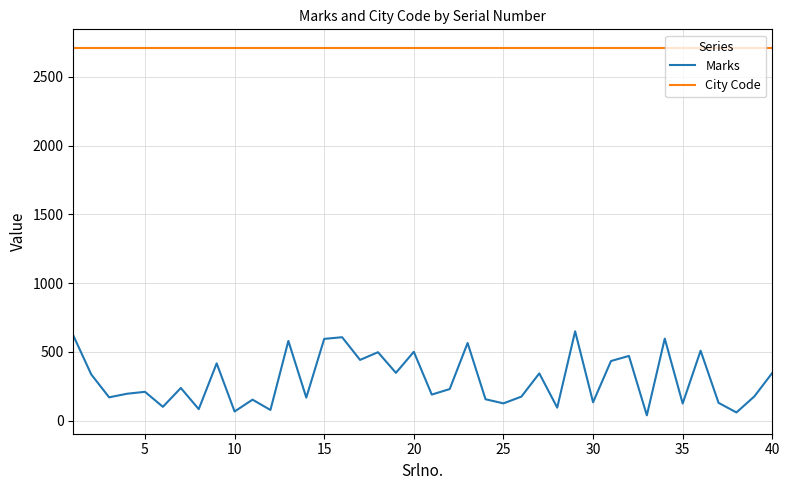

What is the highest value of the City Code series?

2712